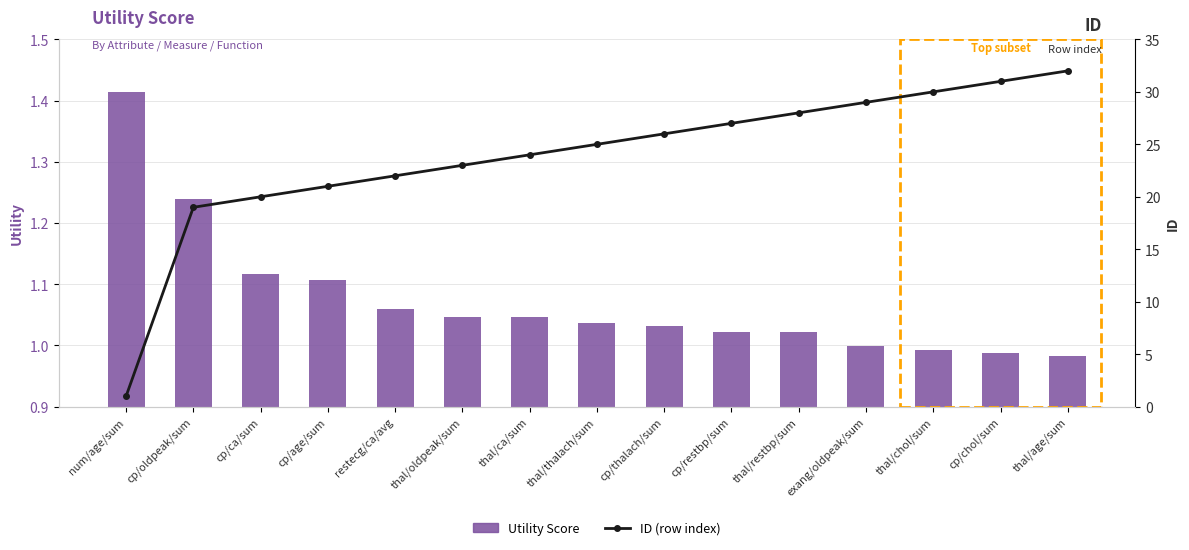

List the series in order of their peak value, highest first.

ID (row index), Utility Score